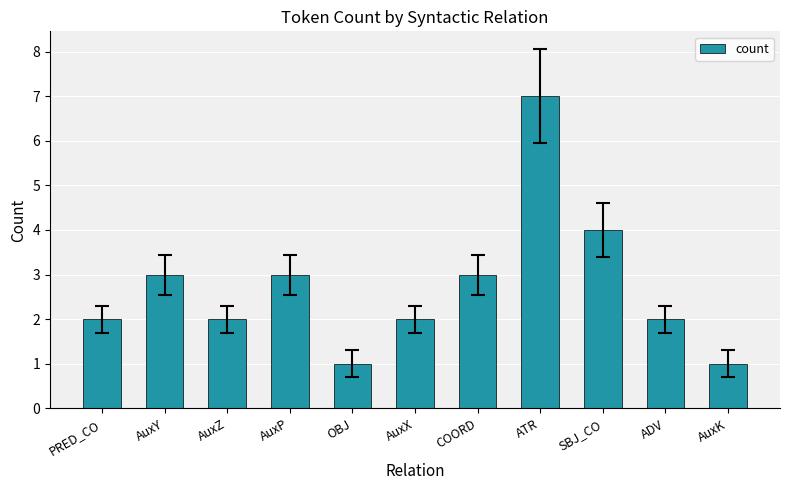

What is the sum of all values?

30